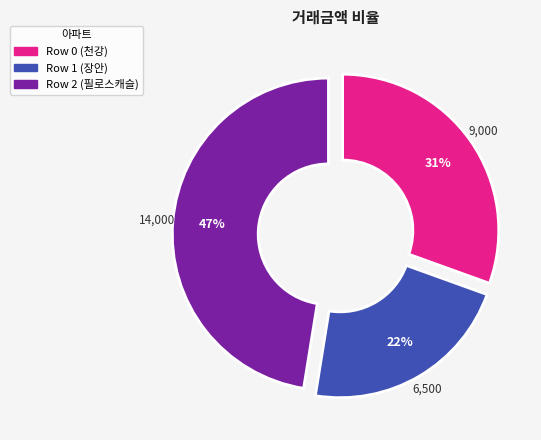

Is Row 0 (천강) the majority of the pie?

No